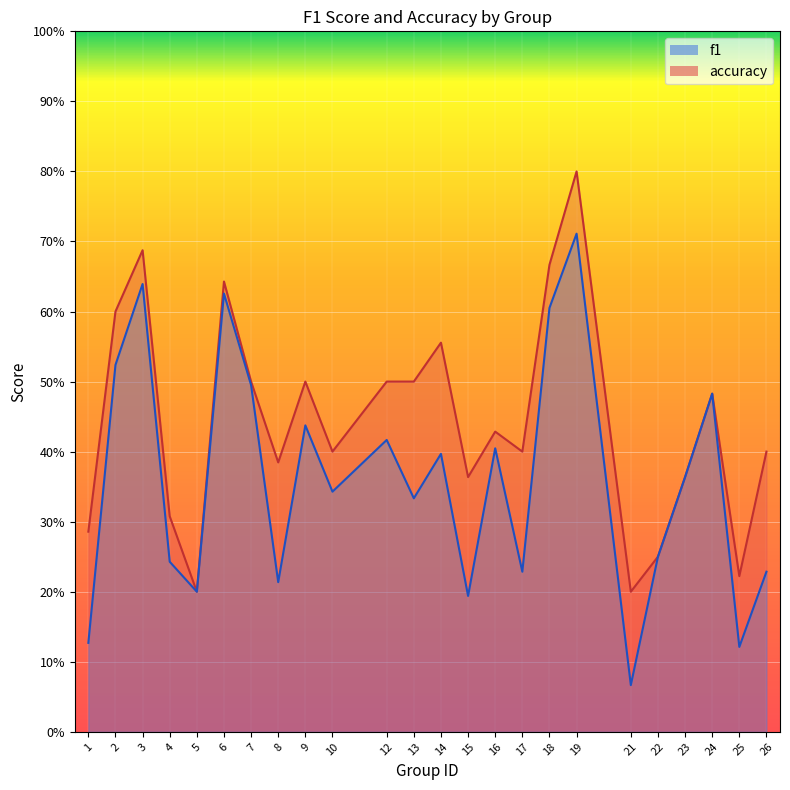

Read the f1 value at 9.

0.4